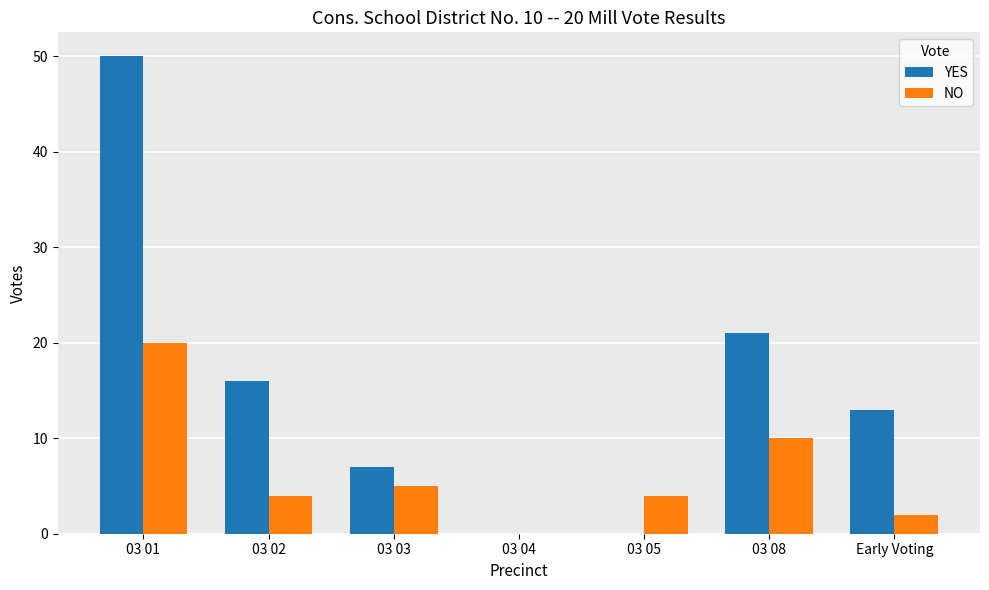

Which series has the largest total across all categories?

YES